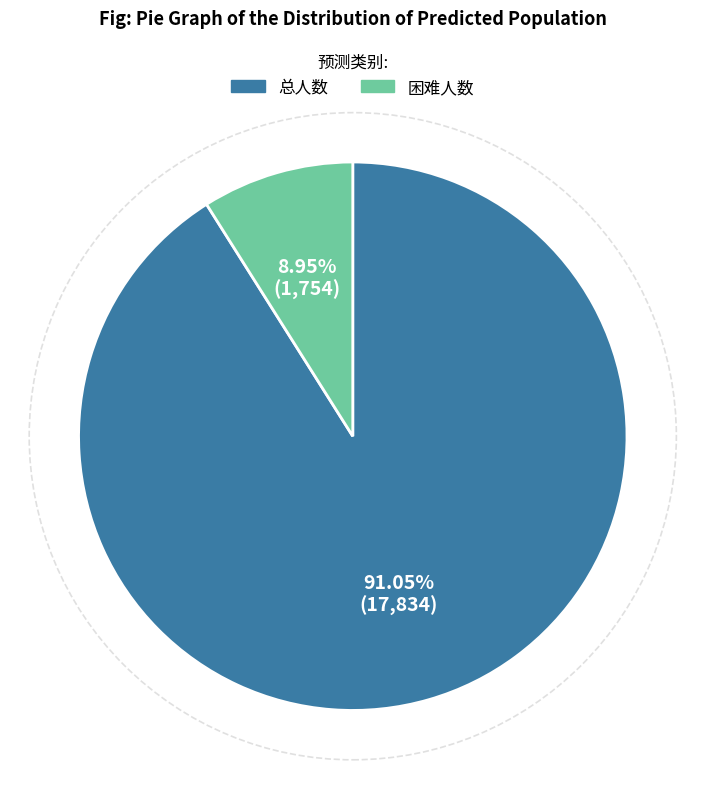

Rank the categories by value from lowest to highest.

困难人数, 总人数